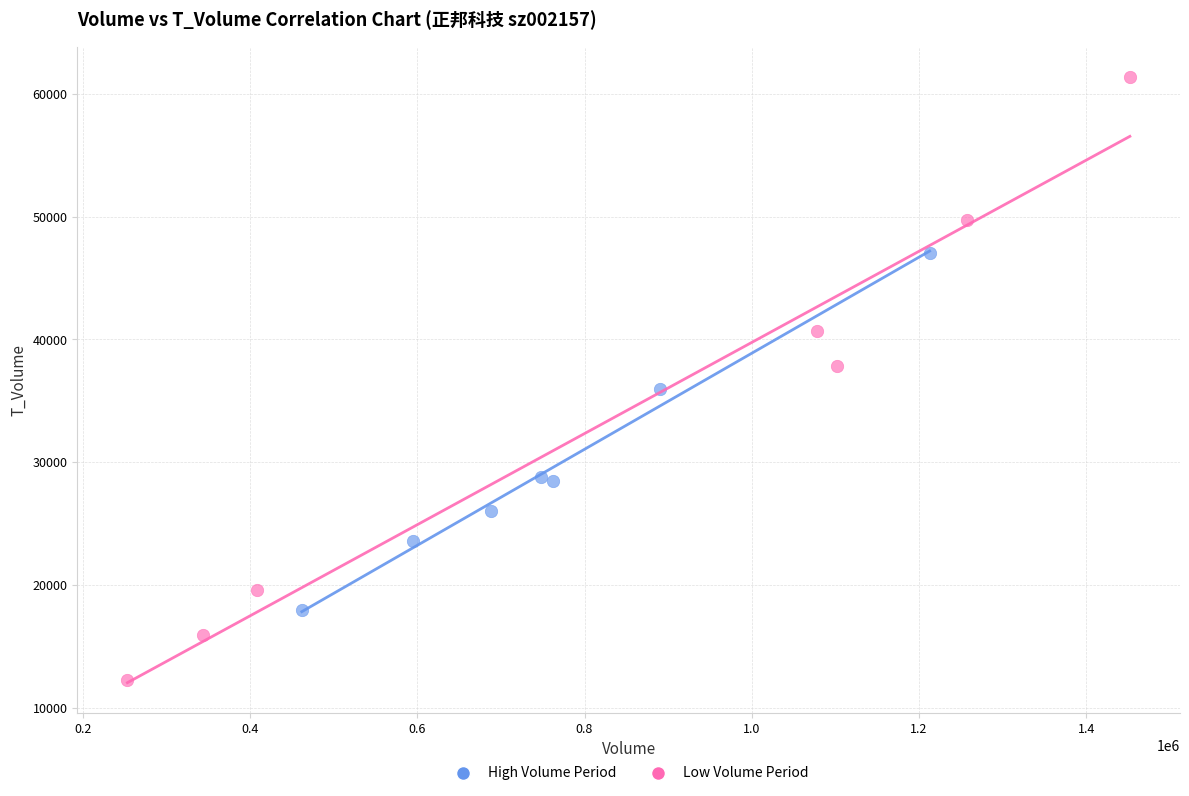

Which series contains the highest Y value?

Low Volume Period